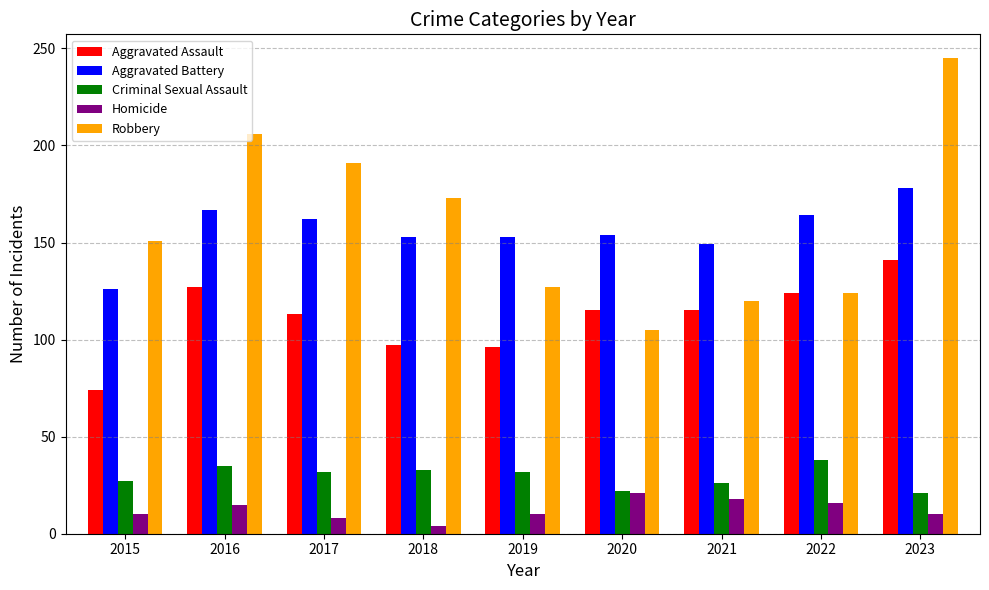

What is the highest value of the Aggravated Battery series?

178